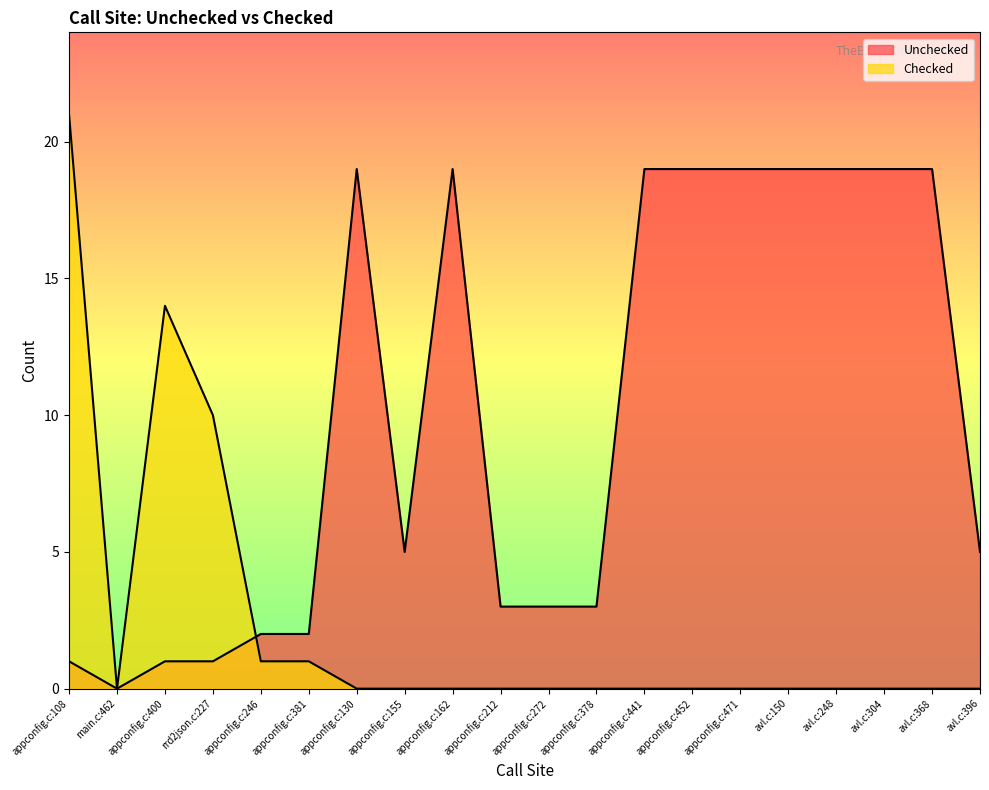

Which series changed the most between appconfig.c:400 and appconfig.c:378?

Checked